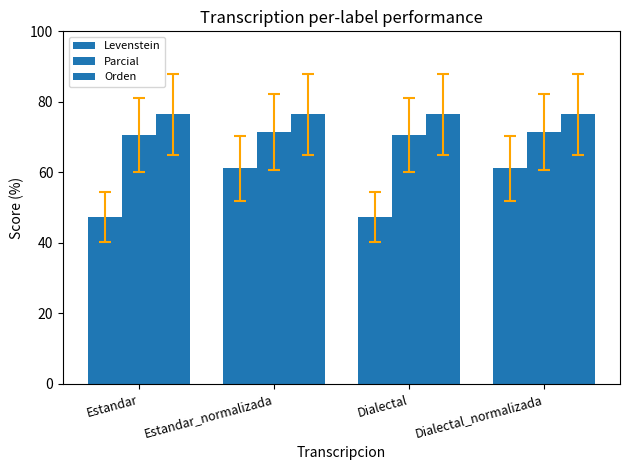

Reading right to left, list all the values displayed in this chart.

Levenstein: 61.1	47.4	61.1	47.4
Parcial: 71.4	70.6	71.4	70.6
Orden: 76.5	76.5	76.5	76.5